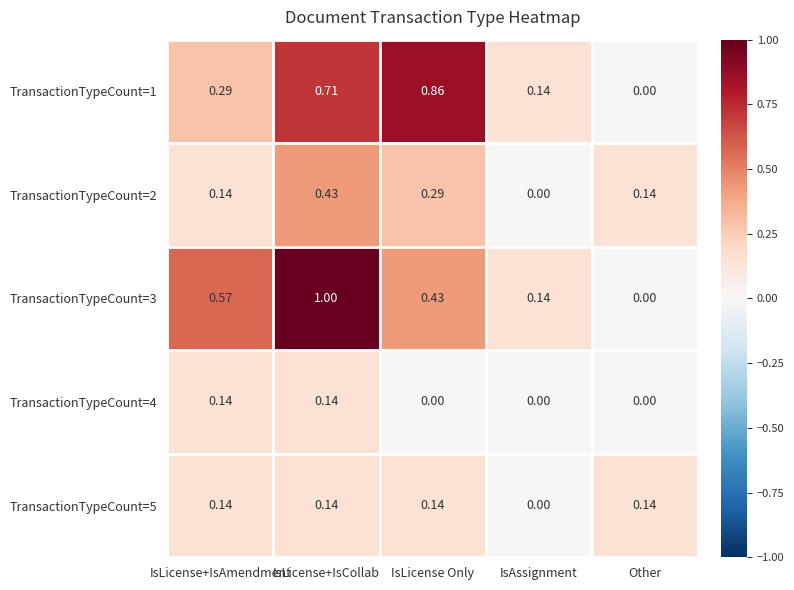

At which category is the sum across all series the highest?

IsLicense+IsCollab